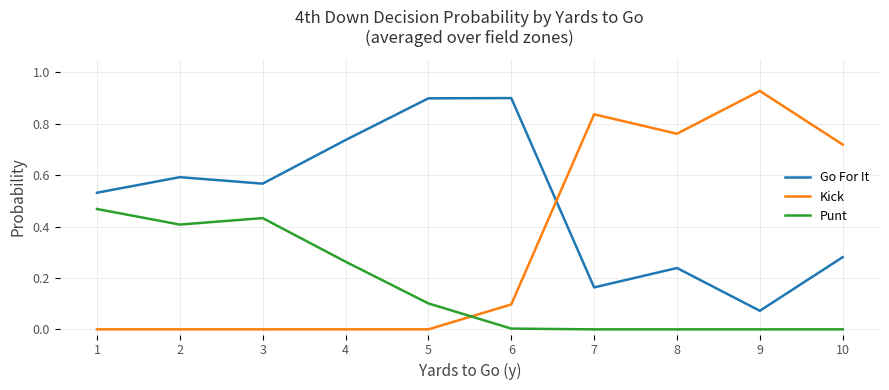

Is it true that Punt equals 0.0 at 8?

True